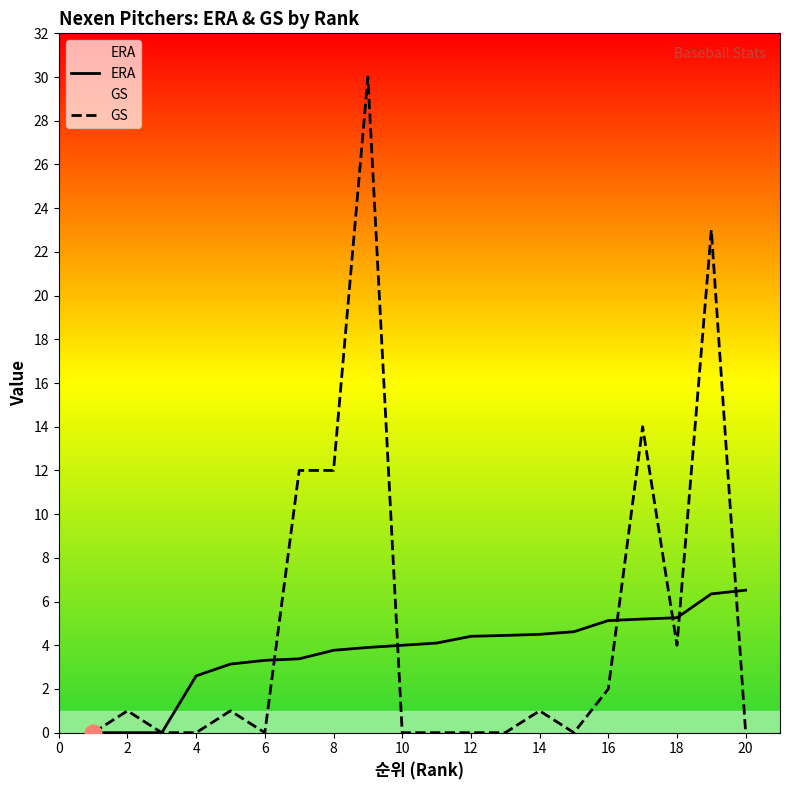

At 14, list the series in order from smallest to largest.

GS, ERA